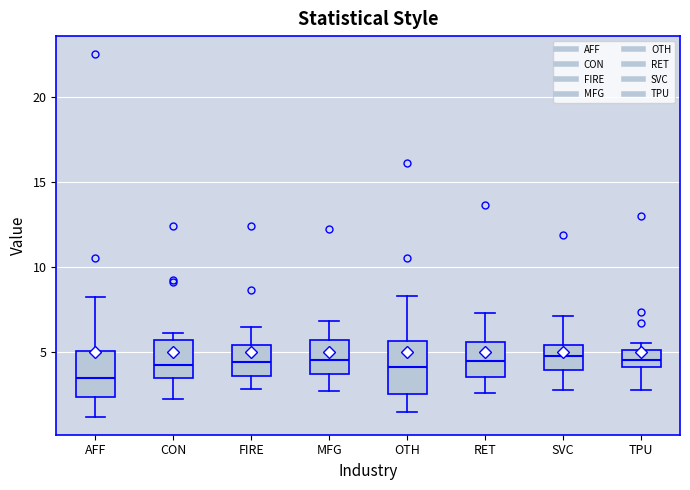

Which box's median line is the lowest?

AFF